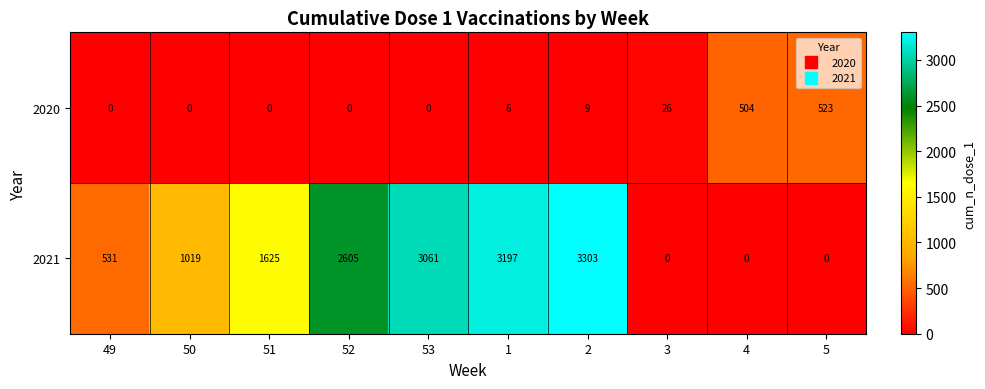

Which category has the highest value across all series?

2